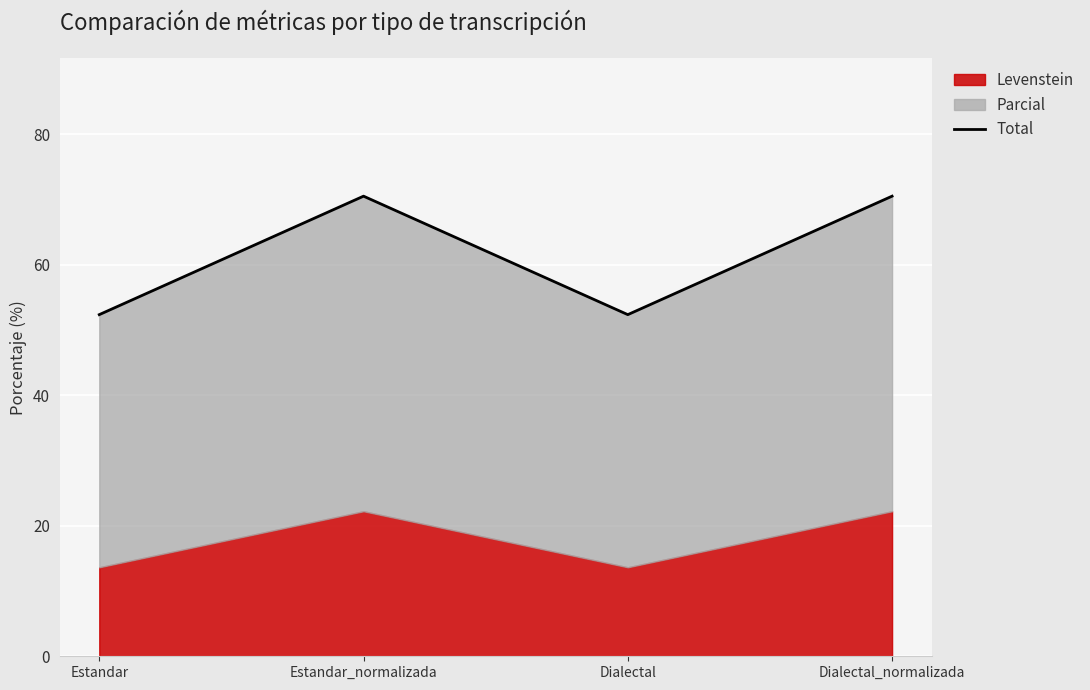

Rank the categories by value from highest to lowest.

Estandar_normalizada, Dialectal_normalizada, Estandar, Dialectal